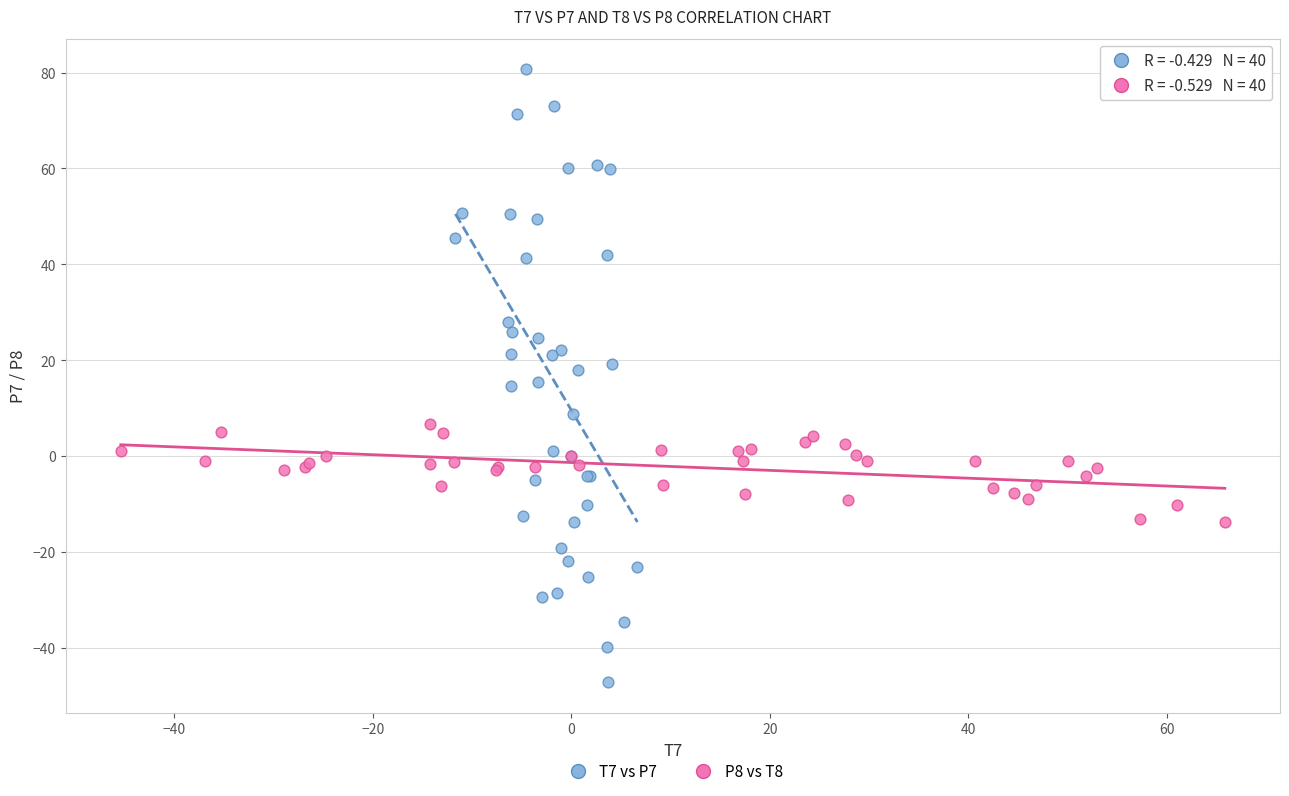

Which series has the widest spread of Y values?

T7 vs P7